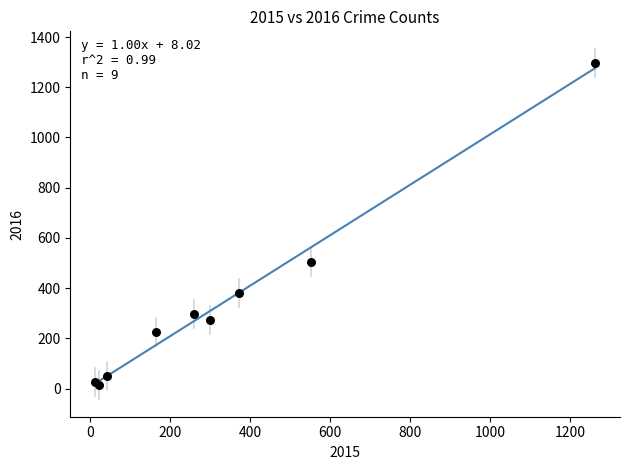

What Y value in the scatter plot is closest to 655?

505